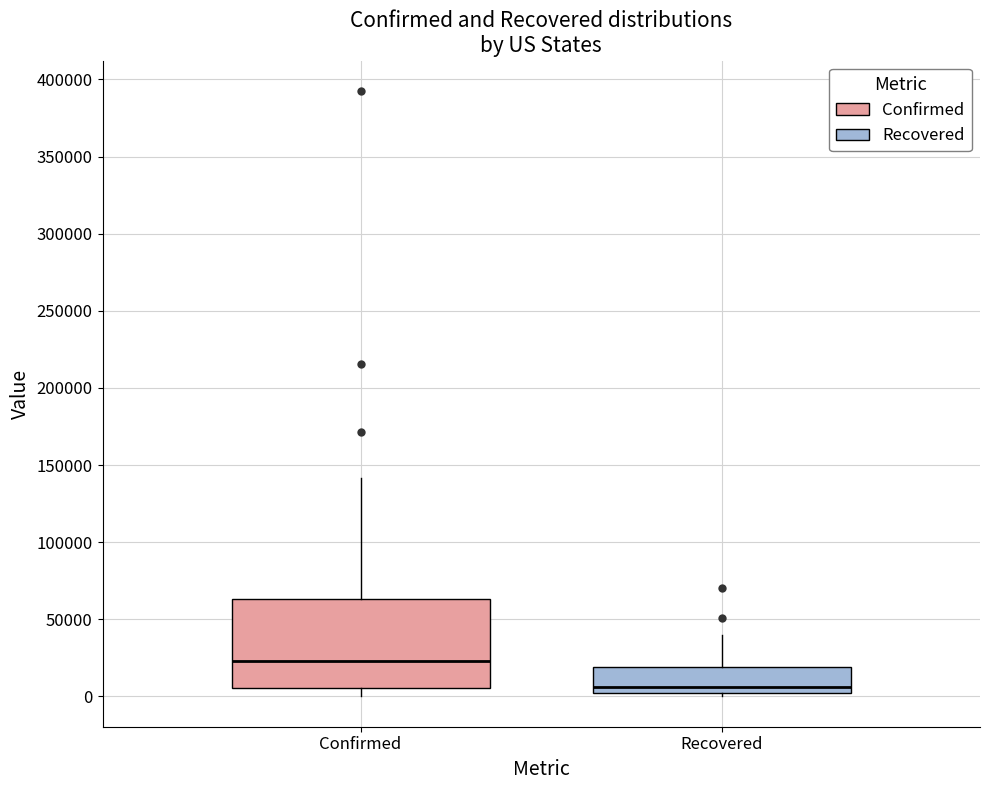

Comparing the boxes themselves (not the whiskers), which one is the tallest?

Confirmed